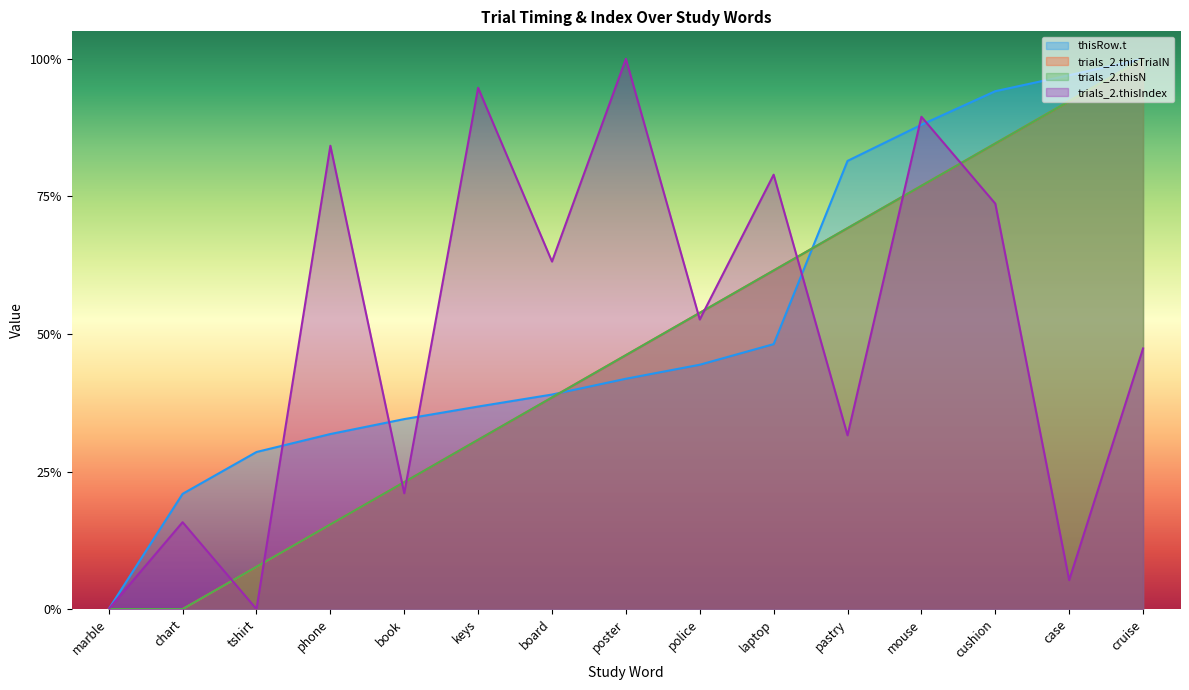

Reading left to right, extract all data points from this chart.

thisRow.t: marble=0.0	chart=0.2	tshirt=0.3	phone=0.3	book=0.3	keys=0.4	board=0.4	poster=0.4	police=0.4	laptop=0.5	pastry=0.8	mouse=0.9	cushion=0.9	case=1.0	cruise=1.0
trials_2.thisTrialN: marble=0.0	chart=0.0	tshirt=0.1	phone=0.2	book=0.2	keys=0.3	board=0.4	poster=0.5	police=0.5	laptop=0.6	pastry=0.7	mouse=0.8	cushion=0.8	case=0.9	cruise=1.0
trials_2.thisN: marble=0.0	chart=0.0	tshirt=0.1	phone=0.2	book=0.2	keys=0.3	board=0.4	poster=0.5	police=0.5	laptop=0.6	pastry=0.7	mouse=0.8	cushion=0.8	case=0.9	cruise=1.0
trials_2.thisIndex: marble=0.0	chart=0.2	tshirt=0.0	phone=0.8	book=0.2	keys=0.9	board=0.6	poster=1.0	police=0.5	laptop=0.8	pastry=0.3	mouse=0.9	cushion=0.7	case=0.1	cruise=0.5